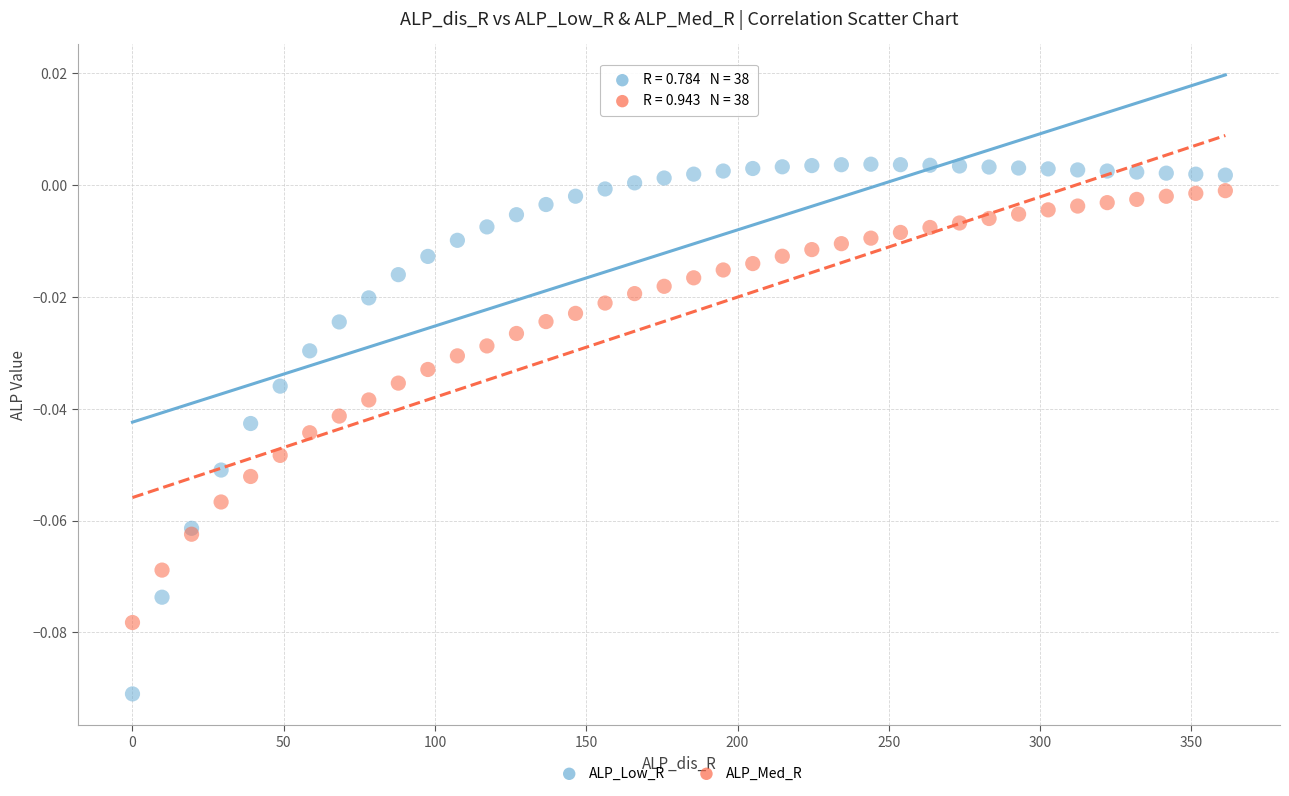

Which series reaches the minimum Y coordinate?

ALP_Low_R